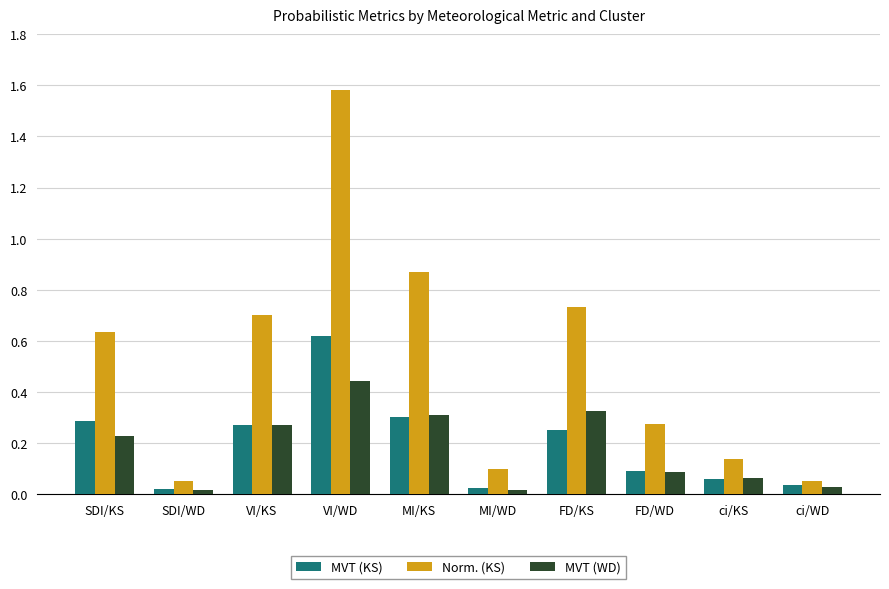

What is the label of the 1st bar from the left?

SDI/KS